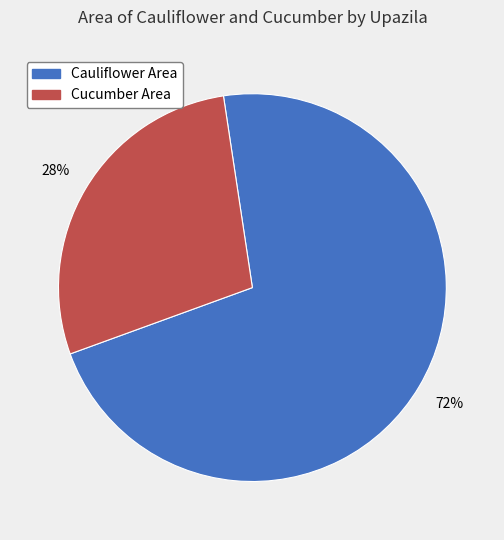

Is there any slice that represents more than half of the pie?

Yes